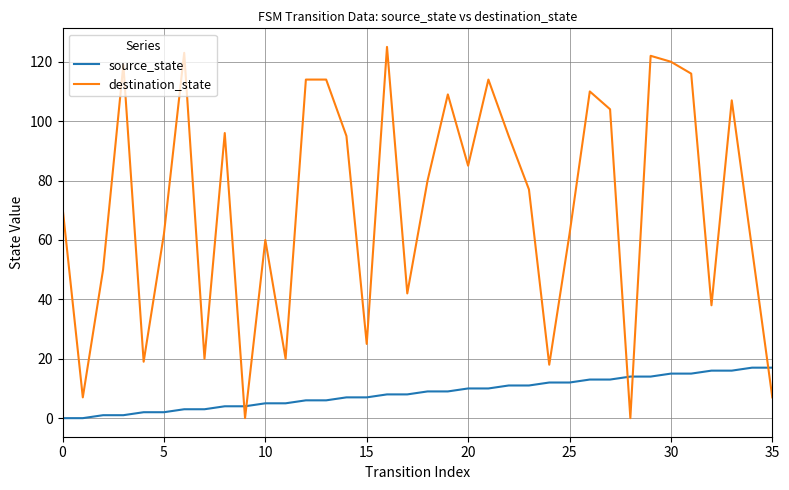

What is the maximum value shown in the chart?

125